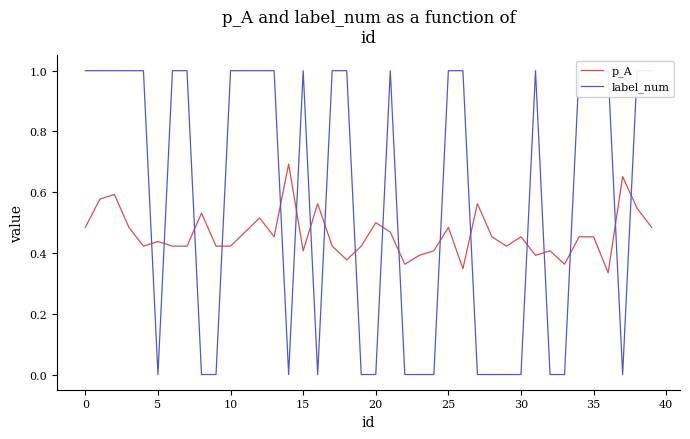

True or false: p_A has a value of 0.5 at 20.

True